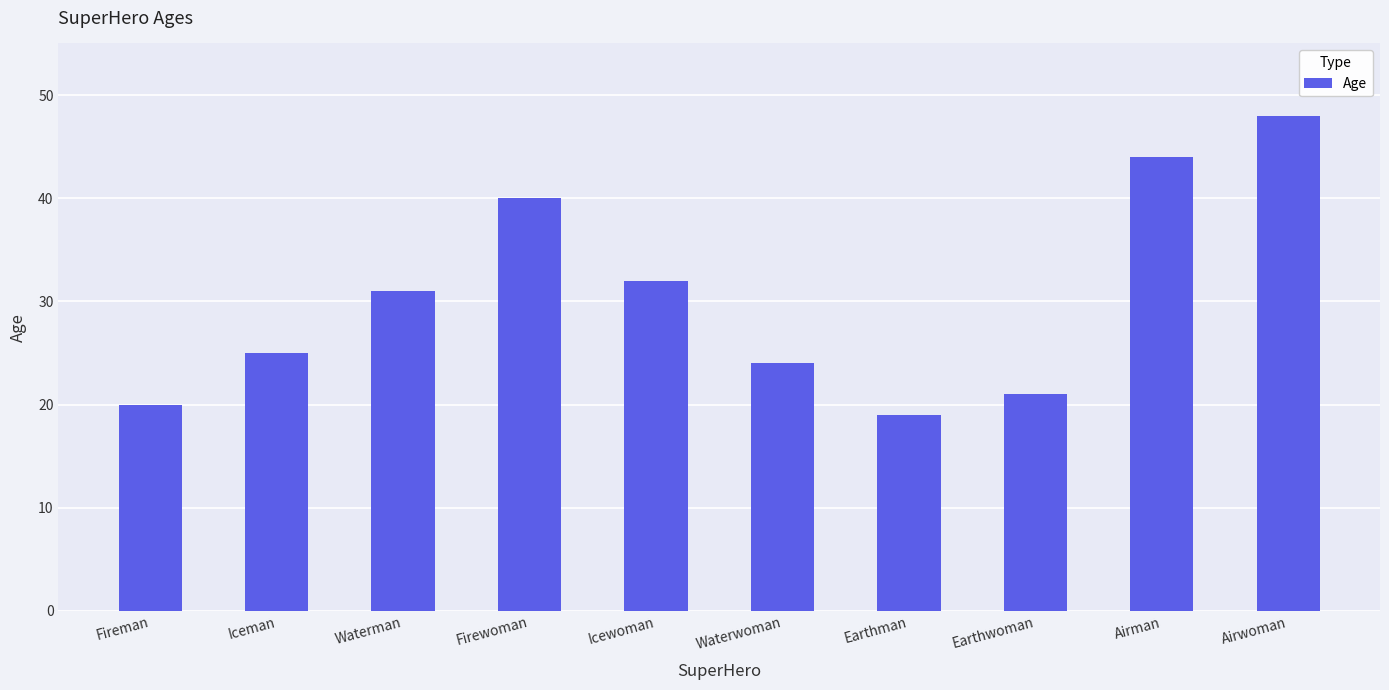

Which category has the highest value across all series?

Airwoman